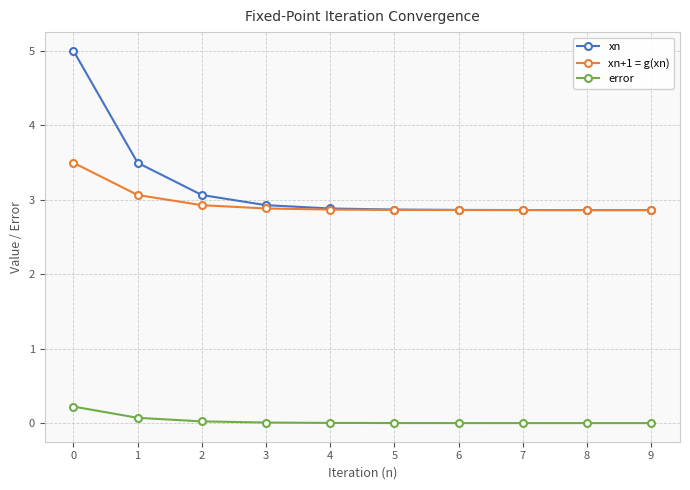

Does the chart display data point markers on the line(s)?

Yes